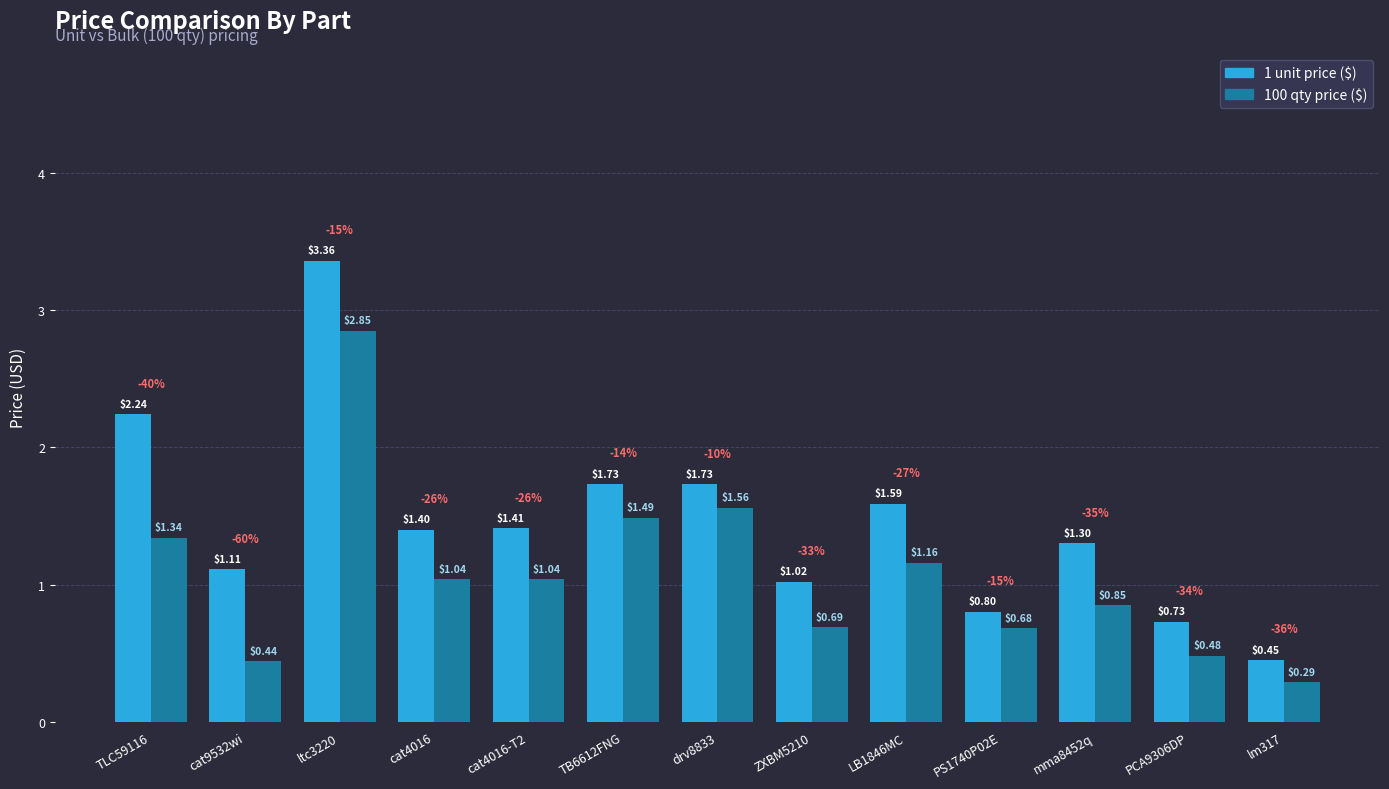

What is the difference between the highest and lowest values at TB6612FNG?

0.2